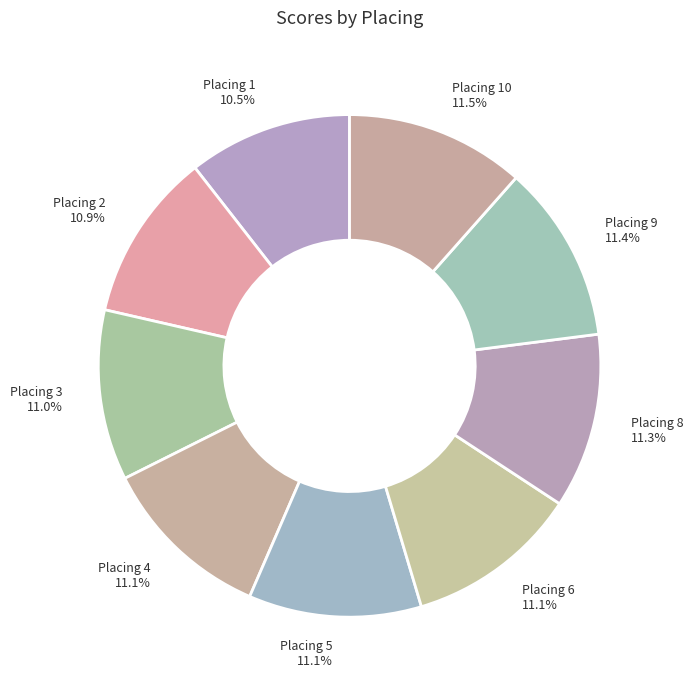

Does Placing 3 account for over 50% of the chart?

No